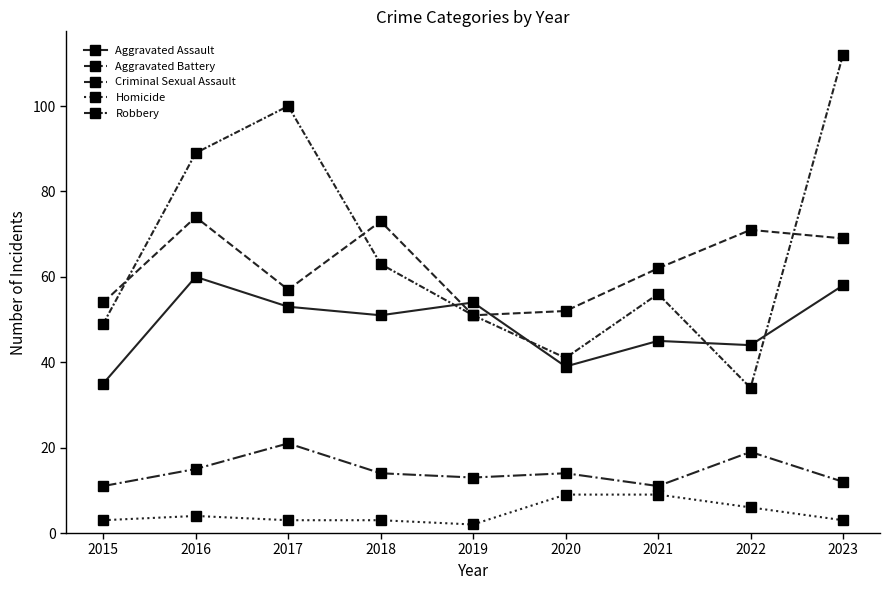

Reading right to left, list all the values displayed in this chart.

Aggravated Assault: 2023=58	2022=44	2021=45	2020=39	2019=54	2018=51	2017=53	2016=60	2015=35
Aggravated Battery: 2023=69	2022=71	2021=62	2020=52	2019=51	2018=73	2017=57	2016=74	2015=54
Criminal Sexual Assault: 2023=12	2022=19	2021=11	2020=14	2019=13	2018=14	2017=21	2016=15	2015=11
Homicide: 2023=3	2022=6	2021=9	2020=9	2019=2	2018=3	2017=3	2016=4	2015=3
Robbery: 2023=112	2022=34	2021=56	2020=41	2019=51	2018=63	2017=100	2016=89	2015=49